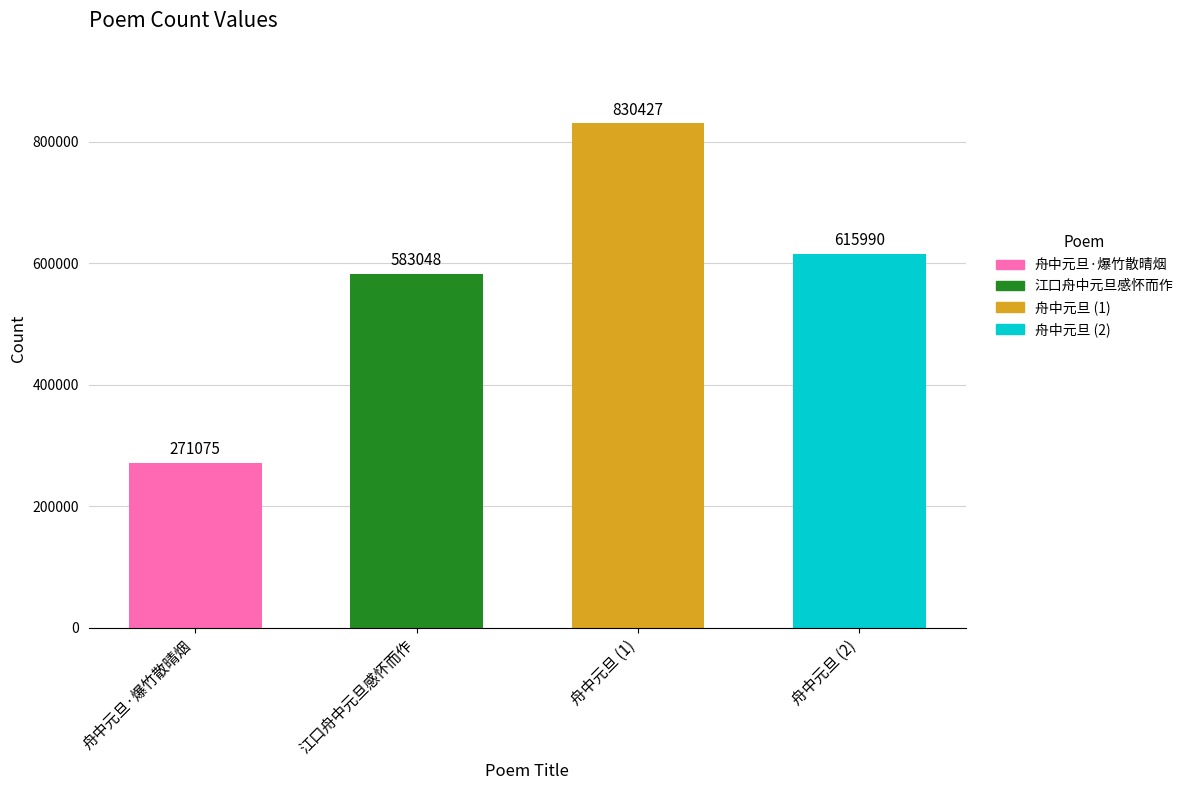

Reading left to right, extract all data points from this chart.

271075	583048	830427	615990